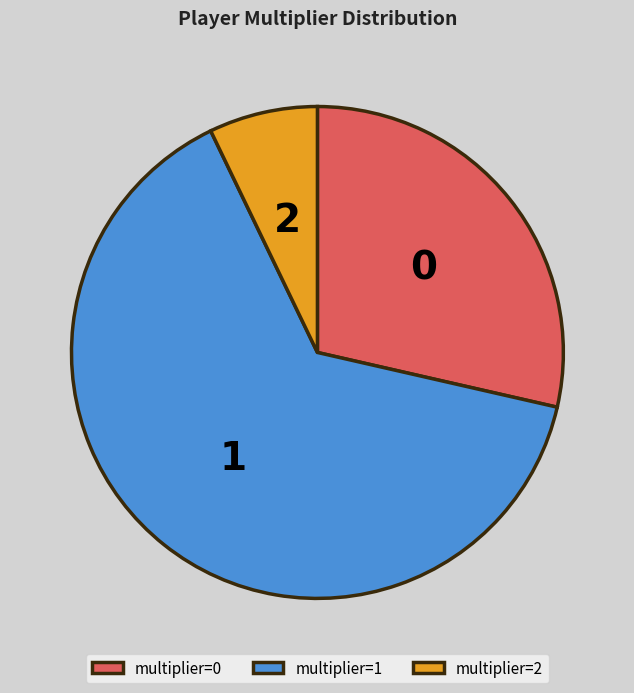

Combined, do multiplier=1 and multiplier=0 account for over 50%?

Yes